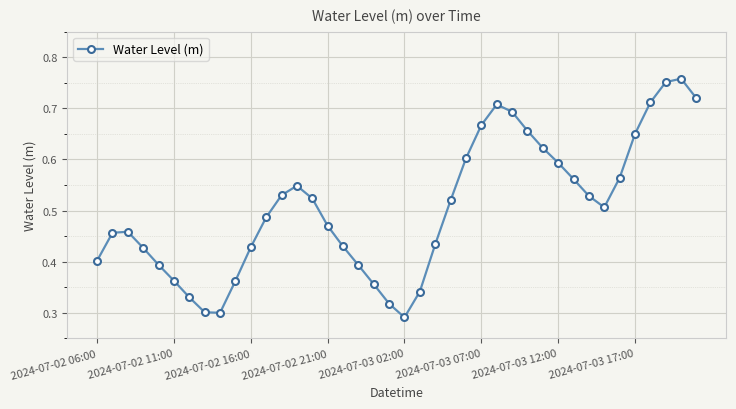

Count the number of data series in this chart.

1